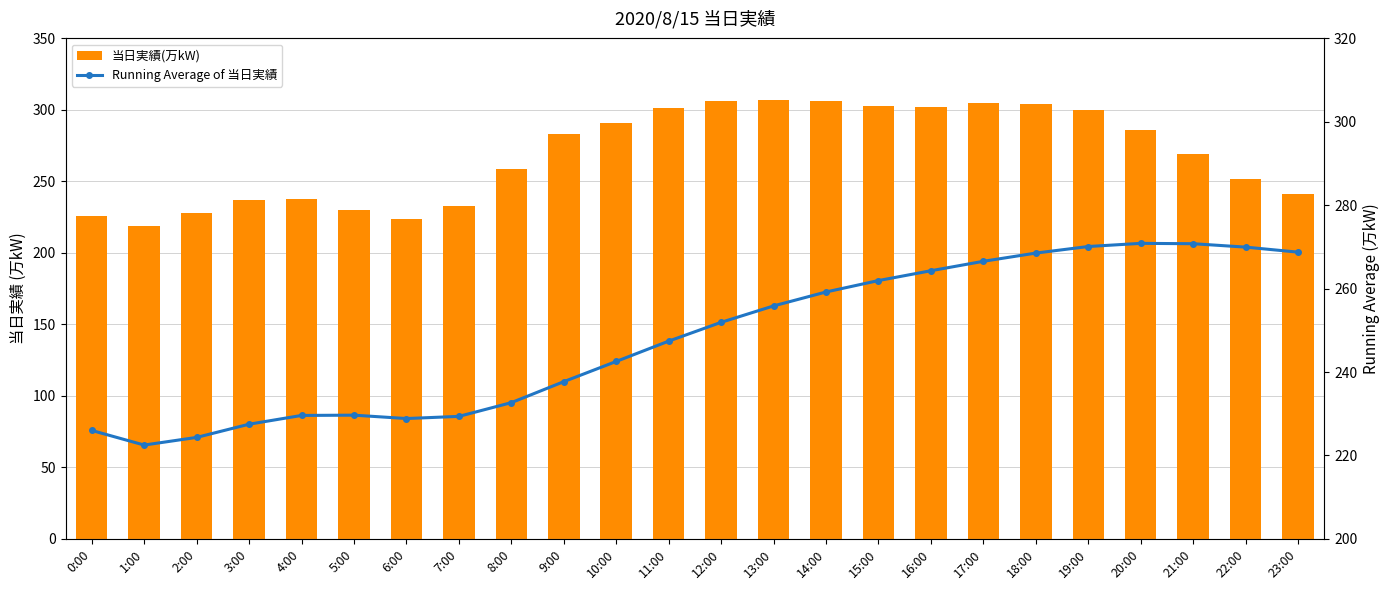

Which series changed the most between 12:00 and 15:00?

Running Average of 当日実績